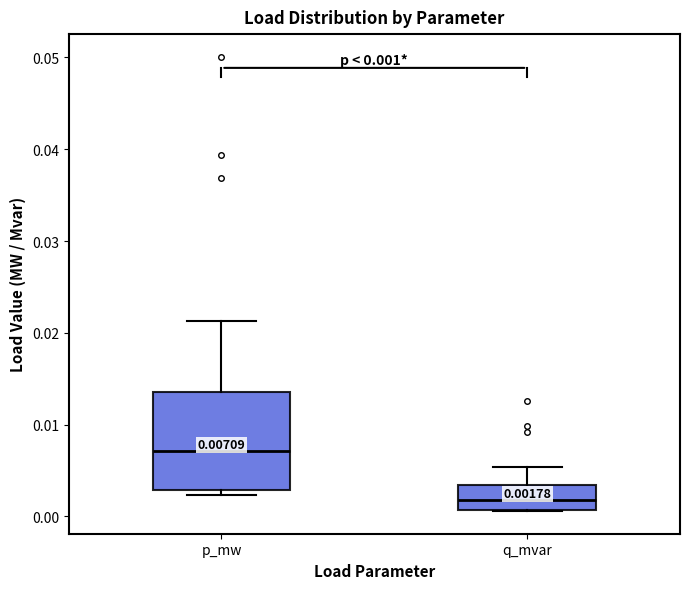

Which box has the lowest median line?

q_mvar